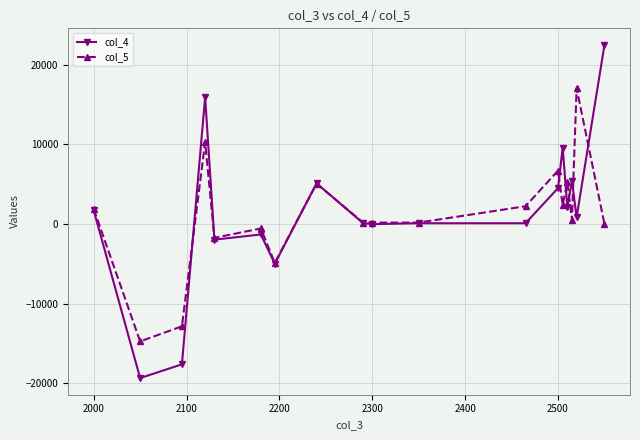

True or false: col_5 has more than 1 interior local peaks.

True